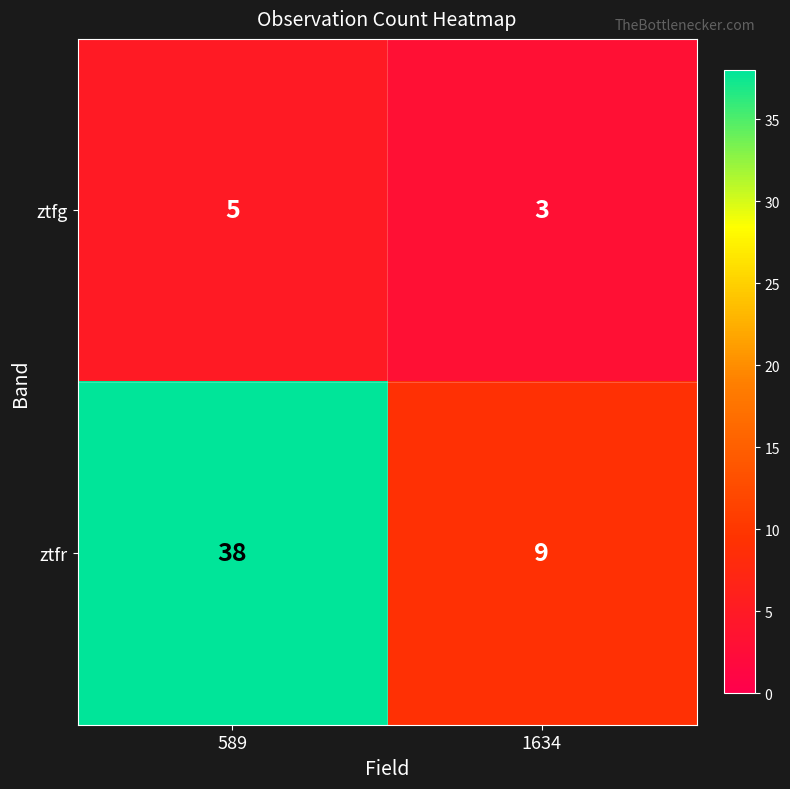

What is the greatest value displayed?

38